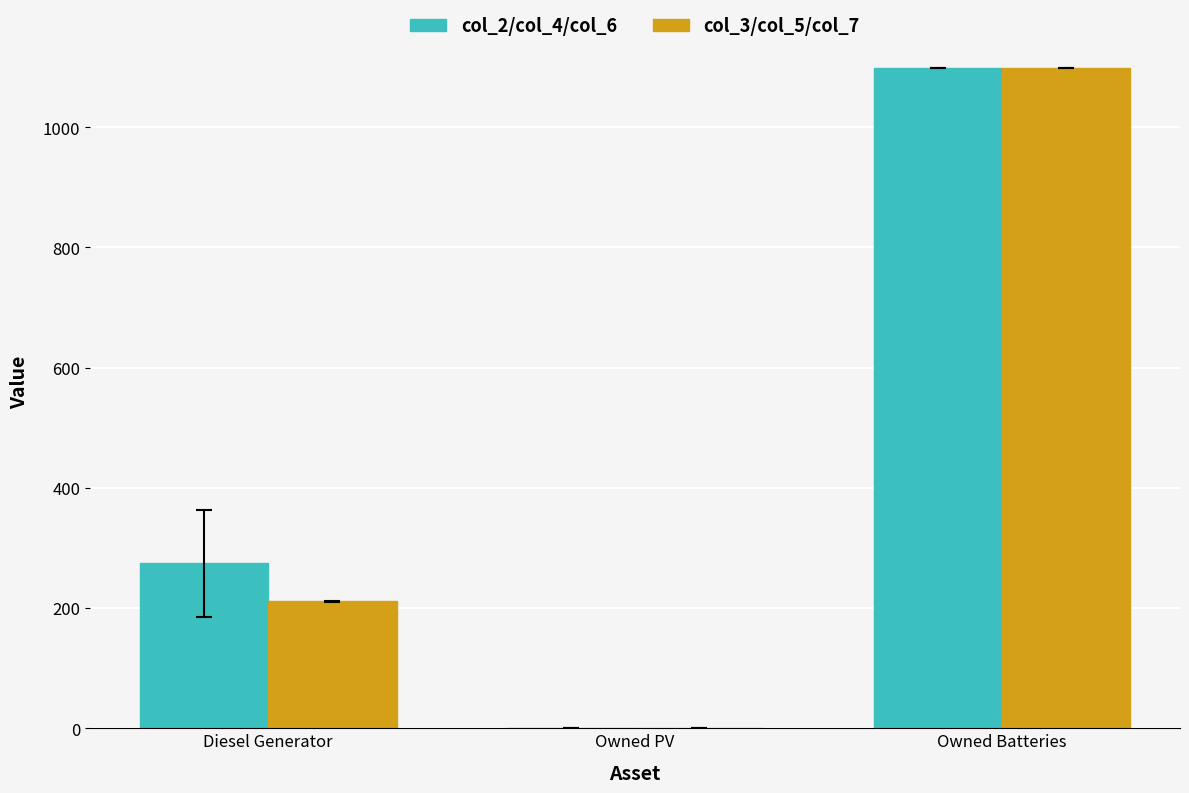

What is the greatest value displayed?

1098.3